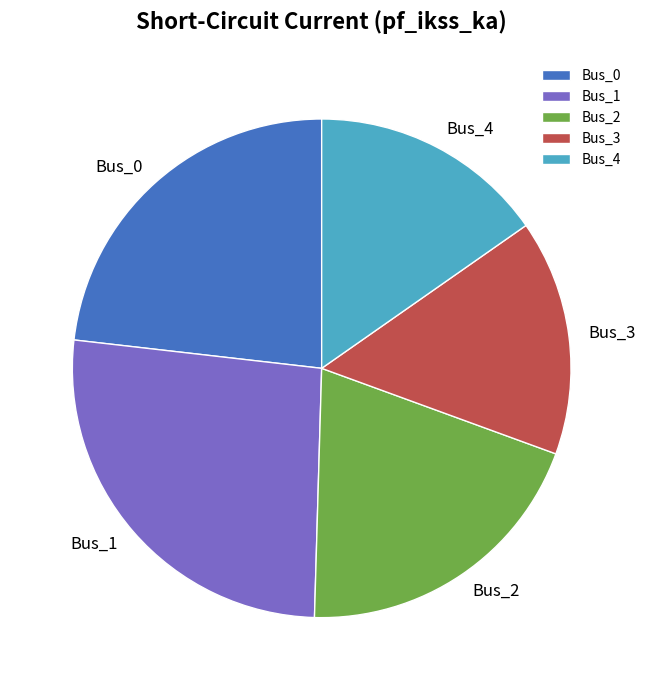

Combined, do Bus_0 and Bus_4 account for over 50%?

No